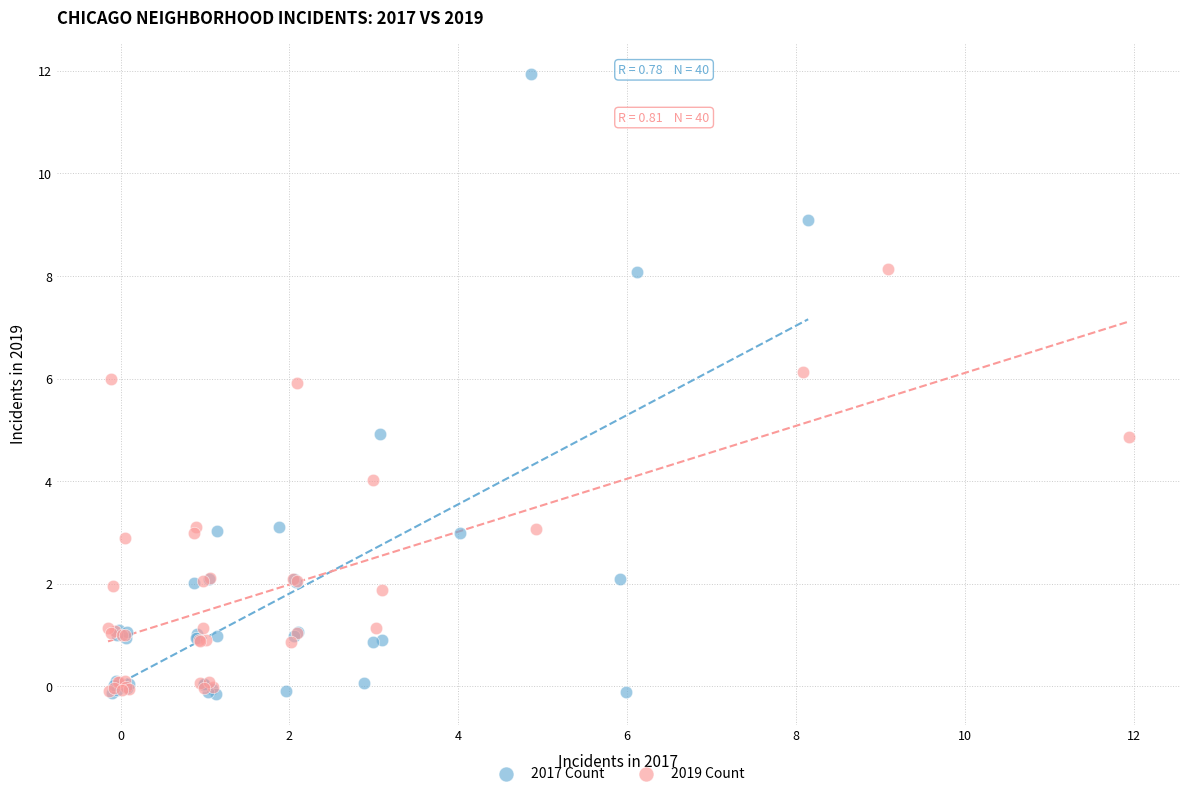

Which series has the widest spread of Y values?

2017 Count